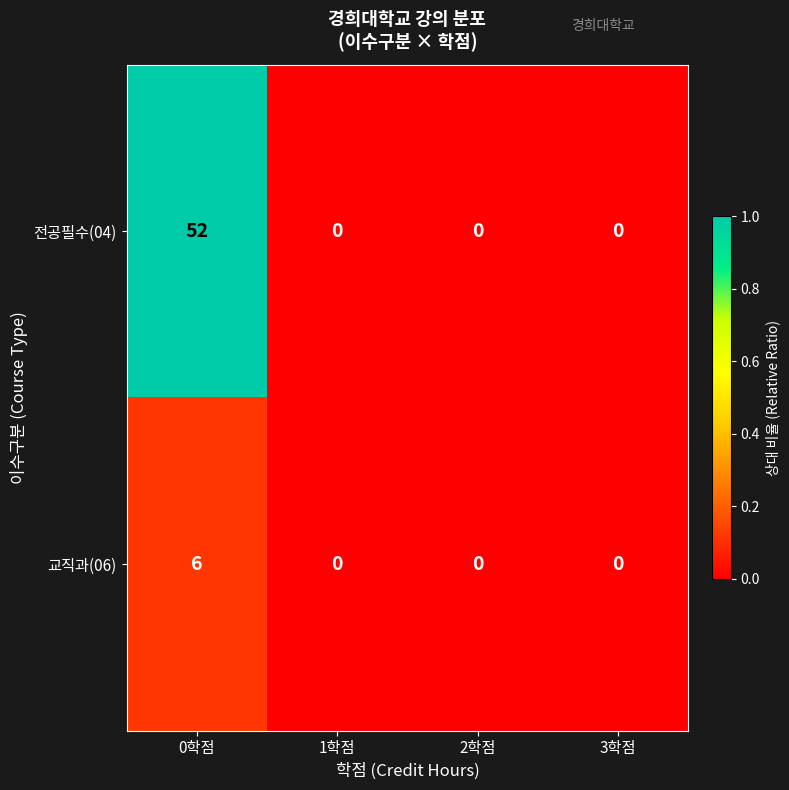

Which series has the widest spread of values?

전공필수(04)